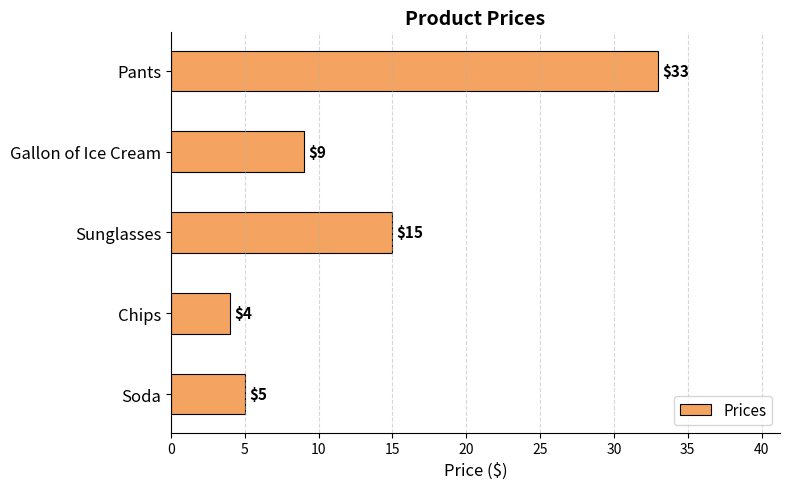

Are the bars horizontal?

Yes